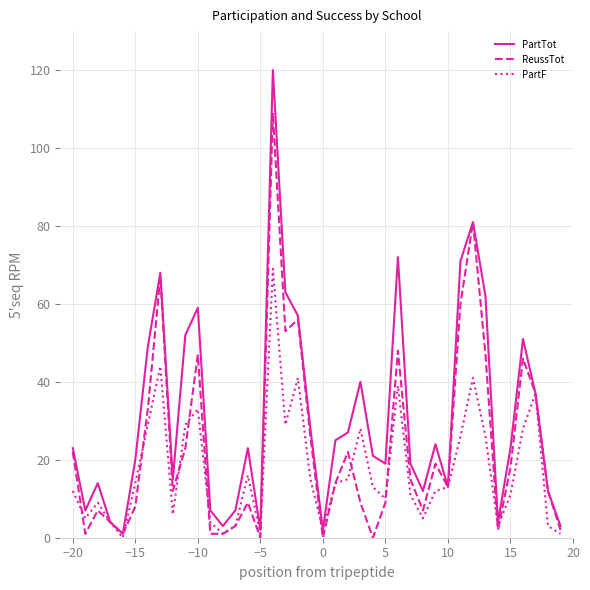

Rank the series by their maximum value, from highest to lowest.

PartTot, ReussTot, PartF